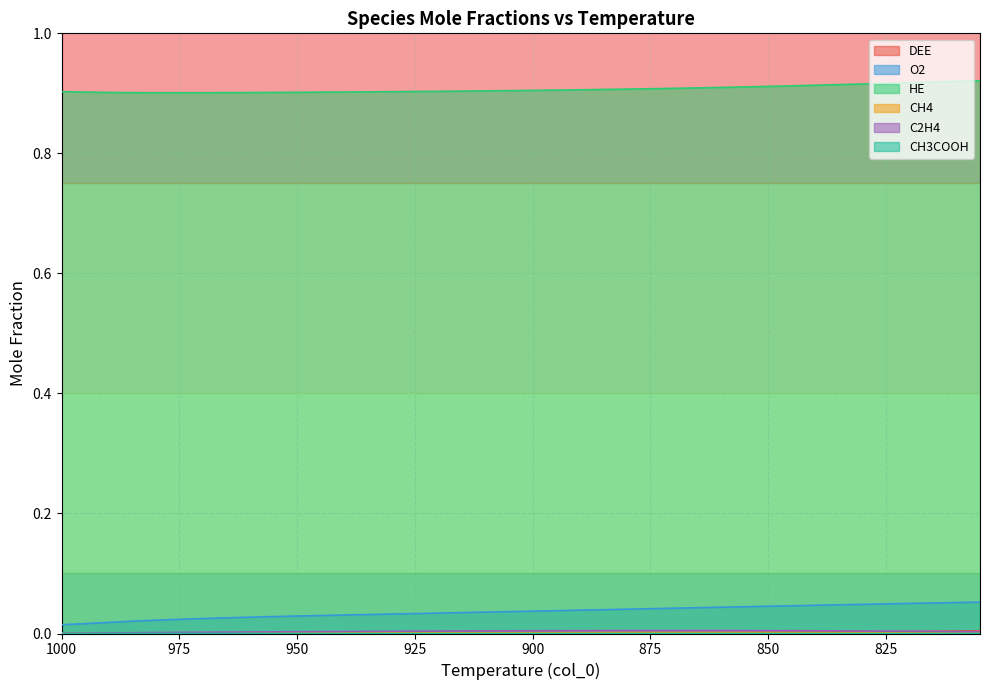

What is the greatest value displayed?

0.9